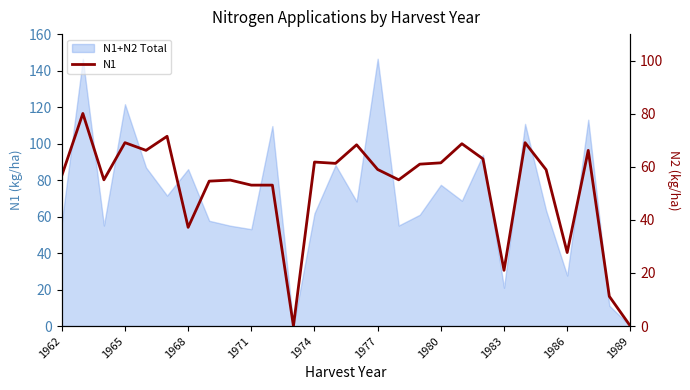

How many positive values are there?

26